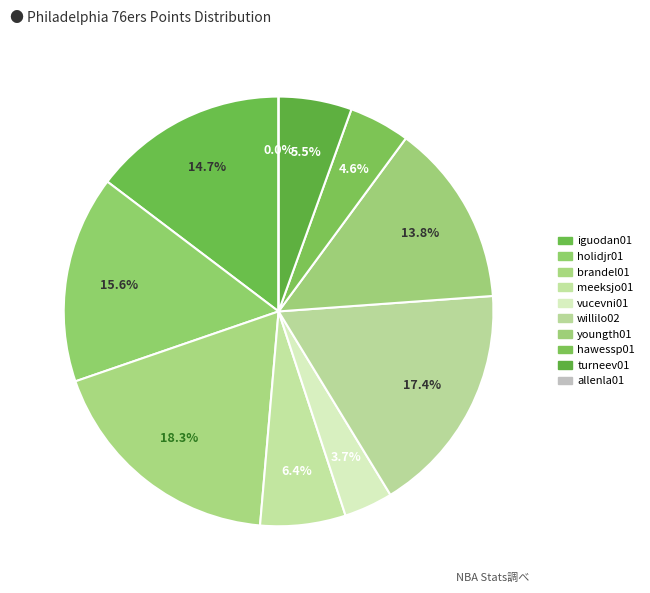

Does any single category account for the majority?

No